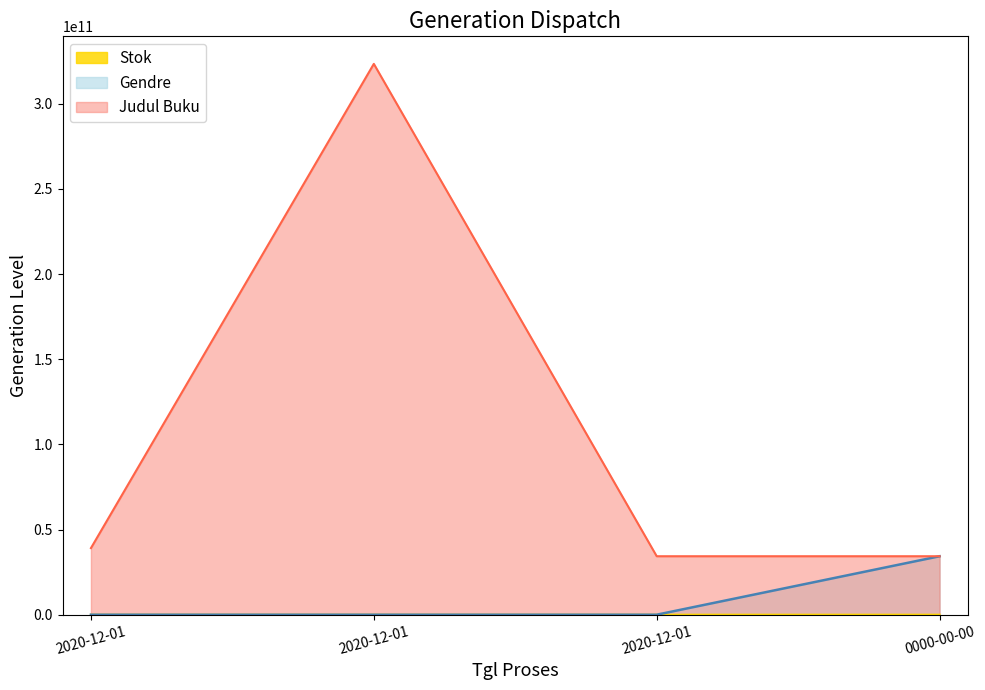

List the labels in order of Stok value, smallest first.

2020-12-01, 2020-12-01, 2020-12-01, 0000-00-00